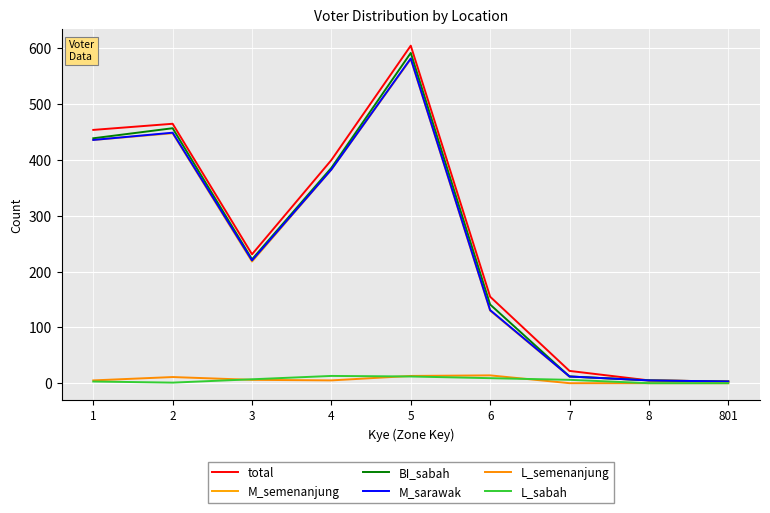

Which series has the widest spread of values?

total